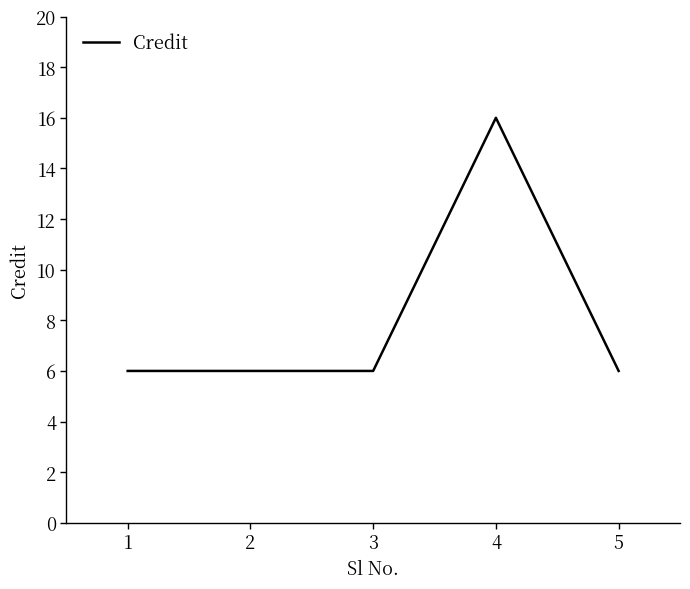

Which category has the highest value across all series?

4